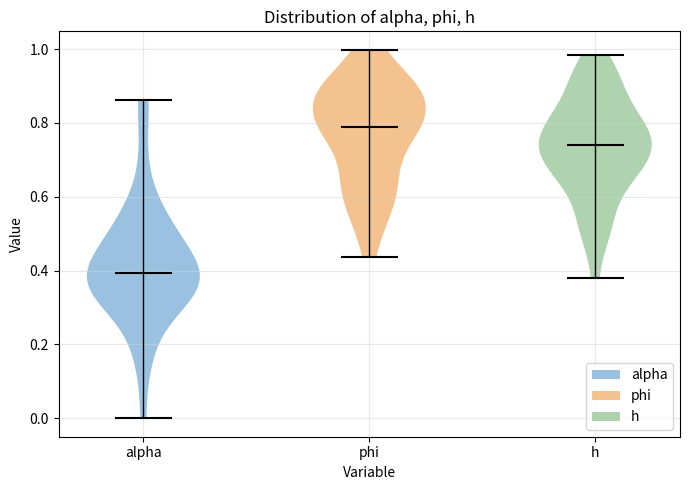

Where does the median line of the violin for alpha sit on the y-axis? The values are not printed on the chart, so give them approximately, as read against the axis.

0.40